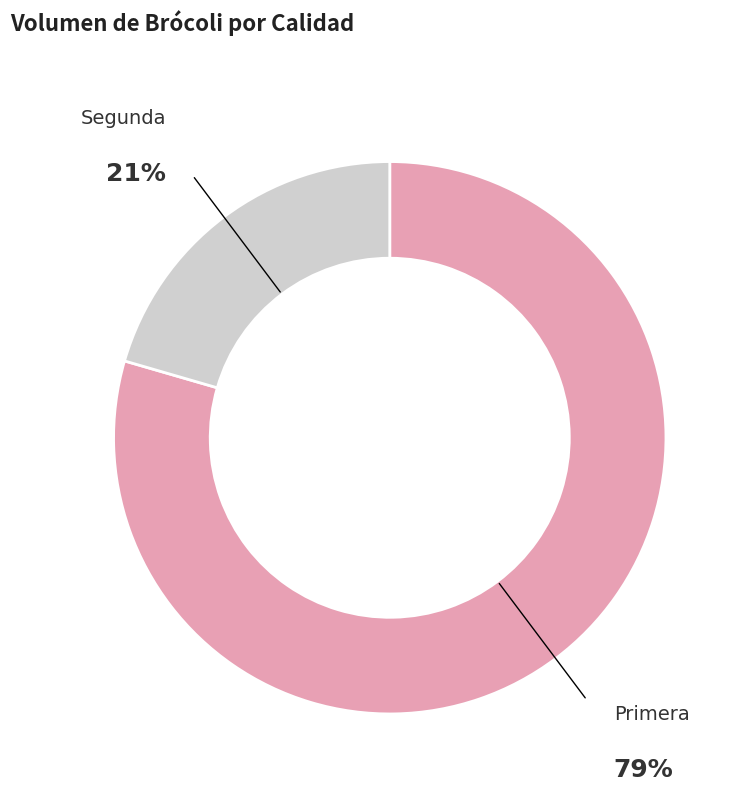

Is the sum of Primera and Segunda greater than half?

Yes